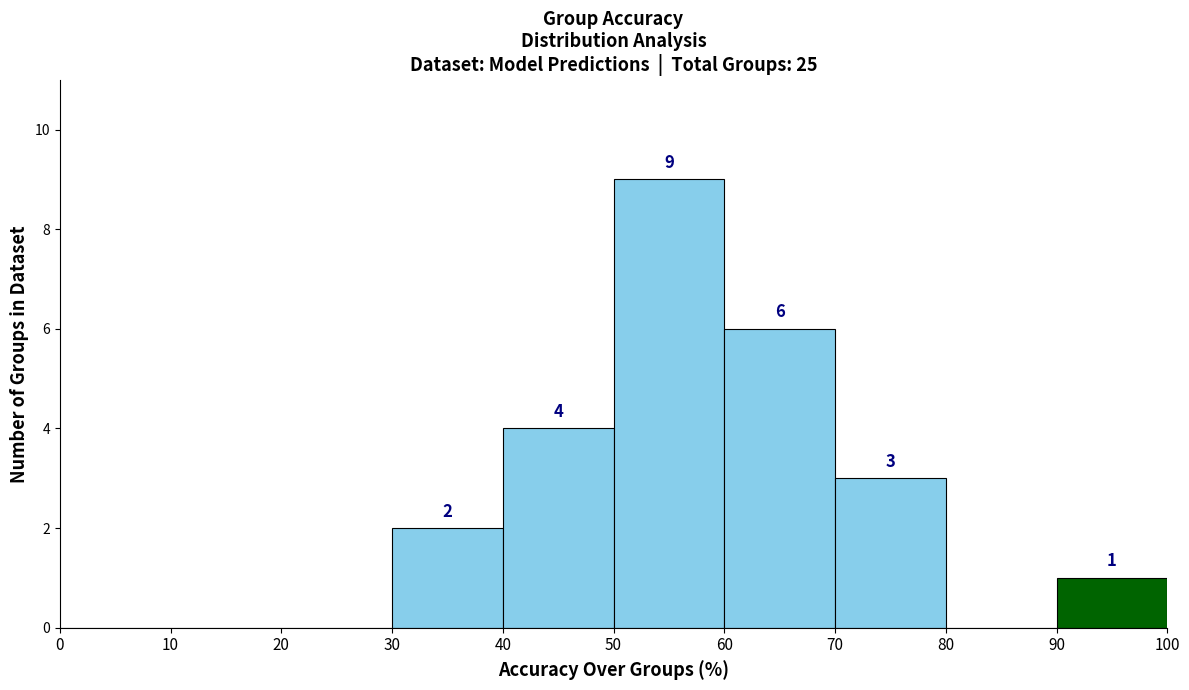

Over which range of the x-axis is the bar tallest?

50 to 60